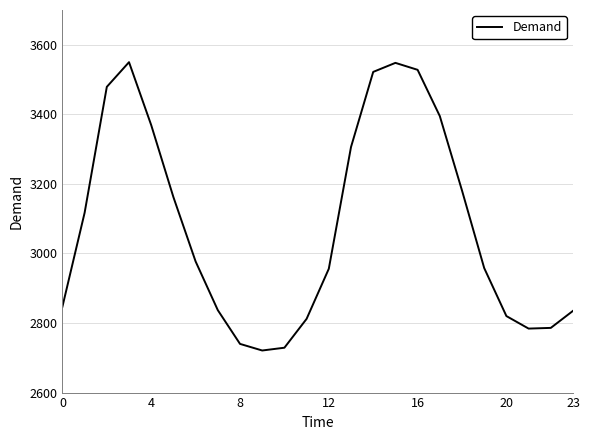

What is the maximum value shown in the chart?

3550